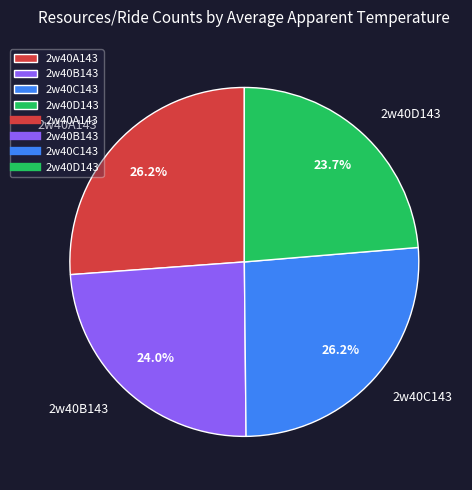

How many segments does this pie chart have?

4